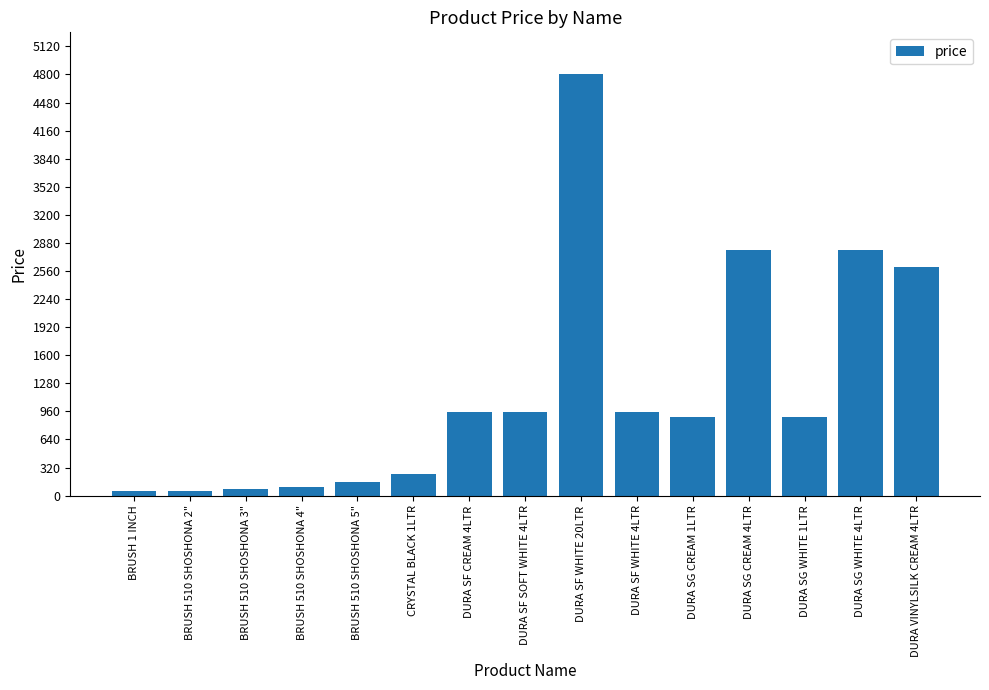

Does the chart contain stacked bars?

No